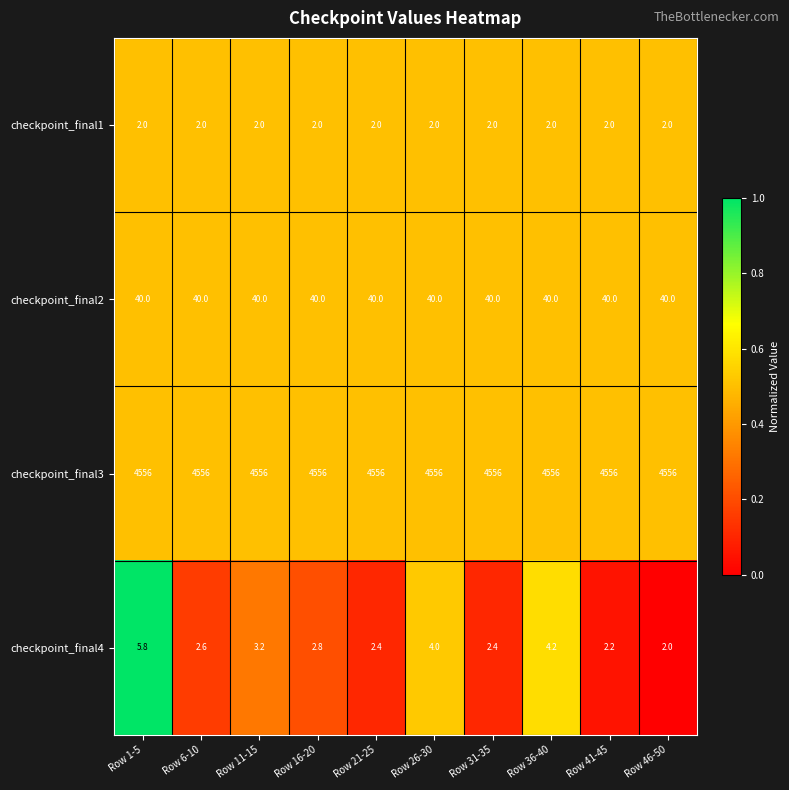

Rank the series at Row 1-5 from highest to lowest value.

checkpoint_final3, checkpoint_final2, checkpoint_final4, checkpoint_final1